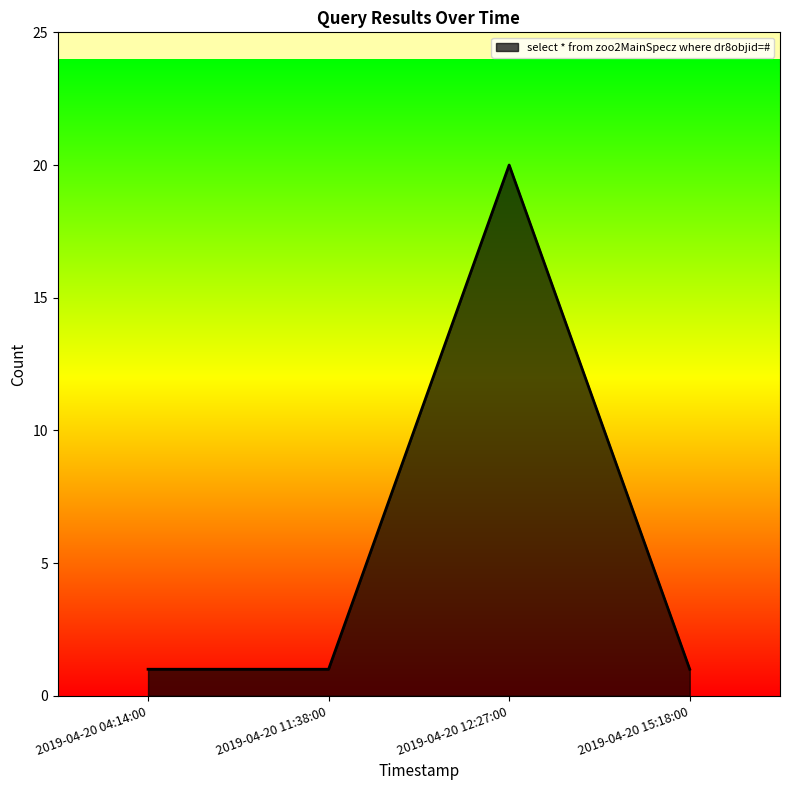

How many series are shown in this chart?

1